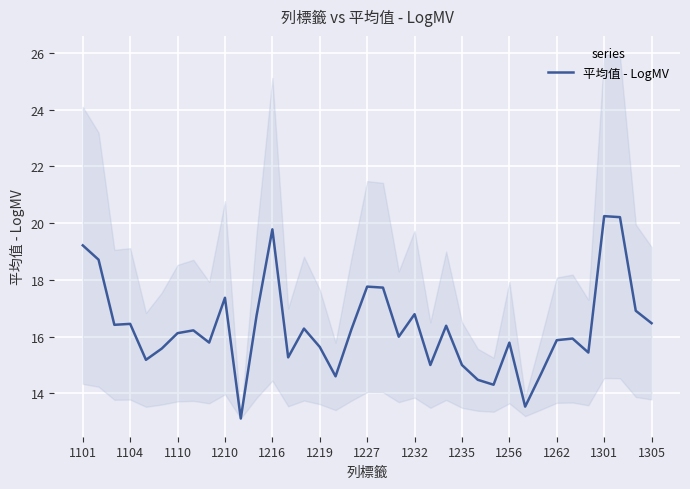

Reading left to right, transcribe all the data shown in this chart.

19.2	18.7	16.4	16.5	15.2	15.6	16.1	16.2	15.8	17.4	13.1	16.7	19.8	15.3	16.3	15.6	14.6	16.3	17.8	17.7	16.0	16.8	15.0	16.4	15.0	14.5	14.3	15.8	13.5	14.7	15.9	15.9	15.4	20.2	20.2	16.9	16.5